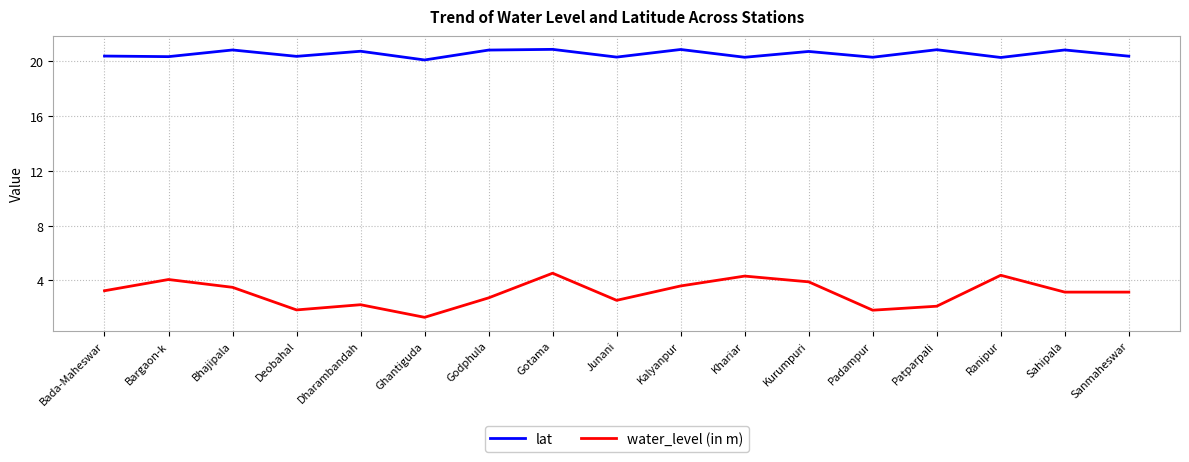

What are all the series names shown in the legend?

lat, water_level (in m)